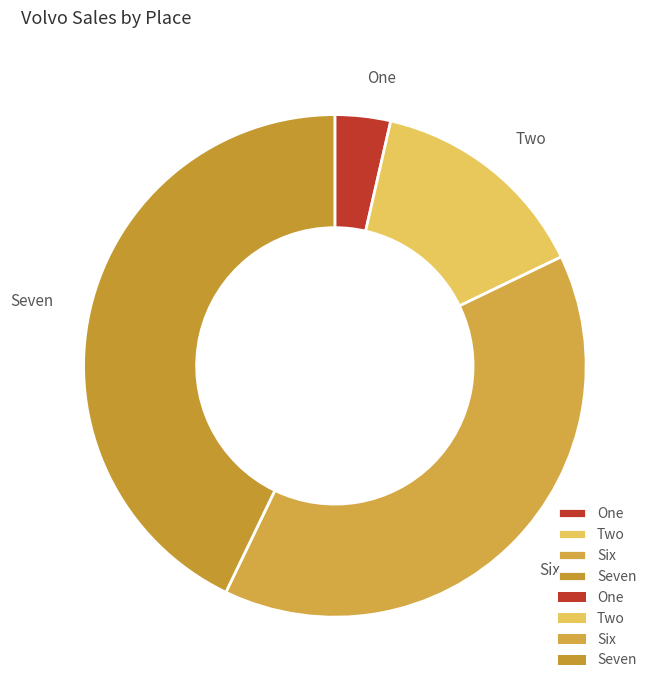

Which has a higher value, Two or Seven?

Seven